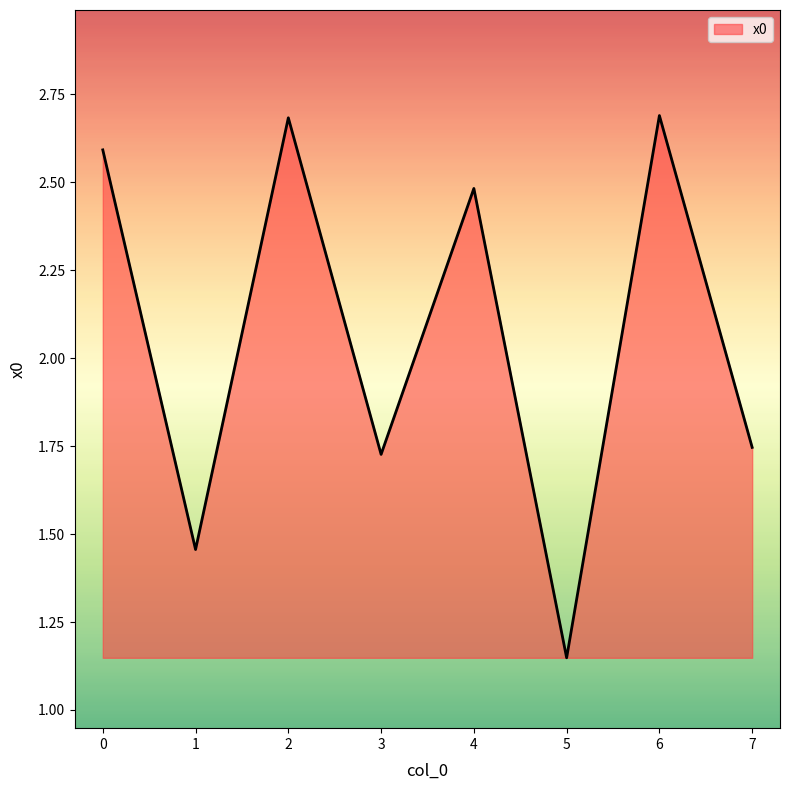

True or false: the data has more than 1 interior local peaks.

True